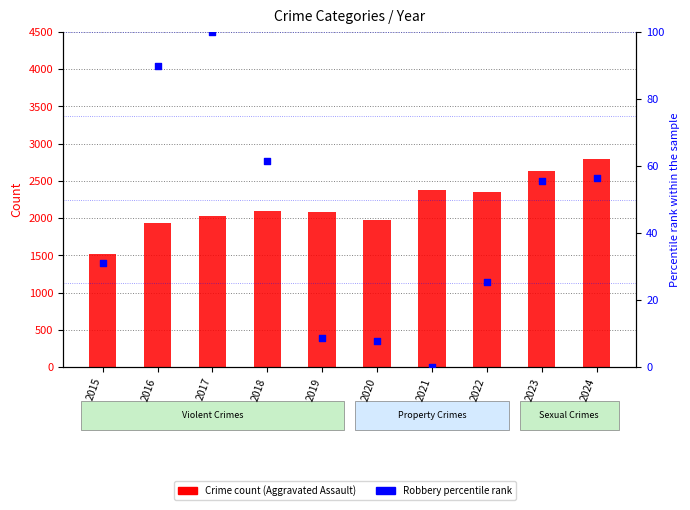

Which series contains the highest Y value?

Aggravated Assault